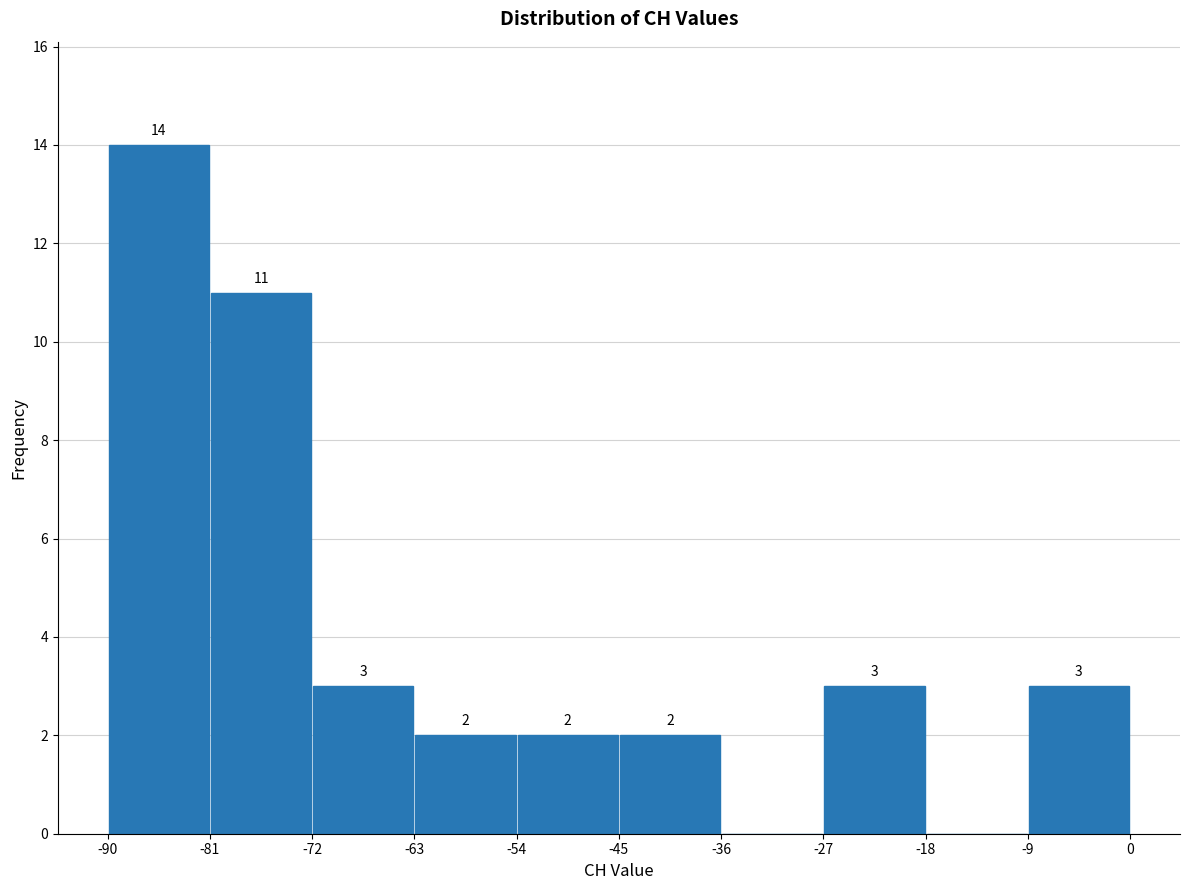

Over which range of the x-axis is the bar tallest?

-90 to -81